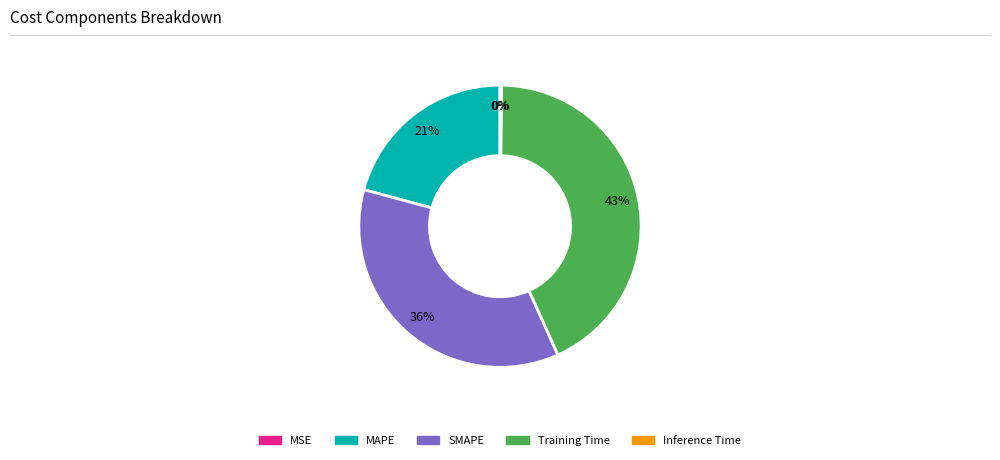

To the nearest percent, what is the difference between the largest and smallest slice percentages?

43%